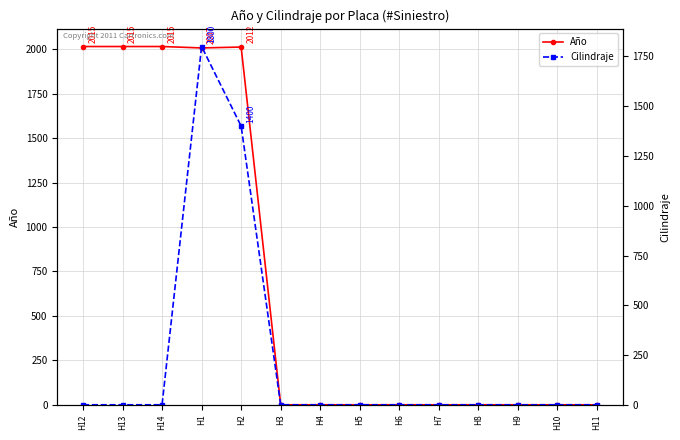

What is the maximum value for Año?

2015